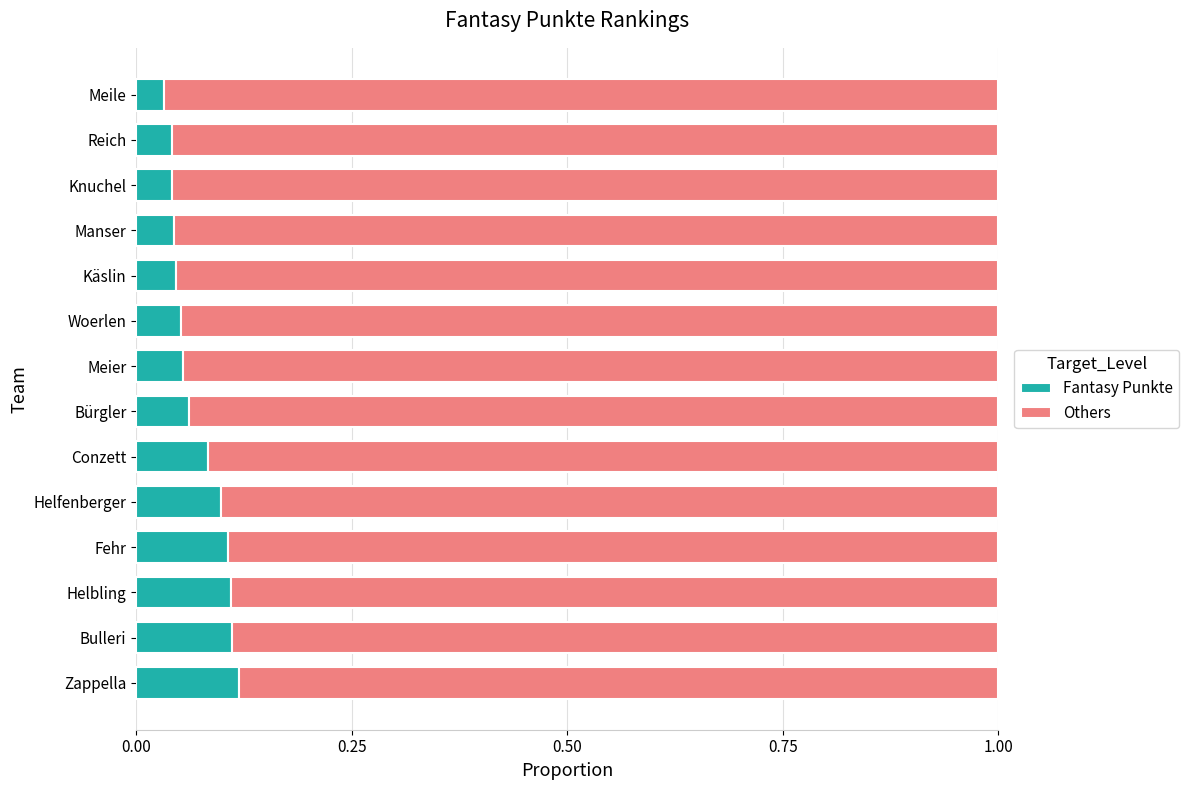

The Fantasy Punkte series shows 0.0 at Woerlen. True or false?

False